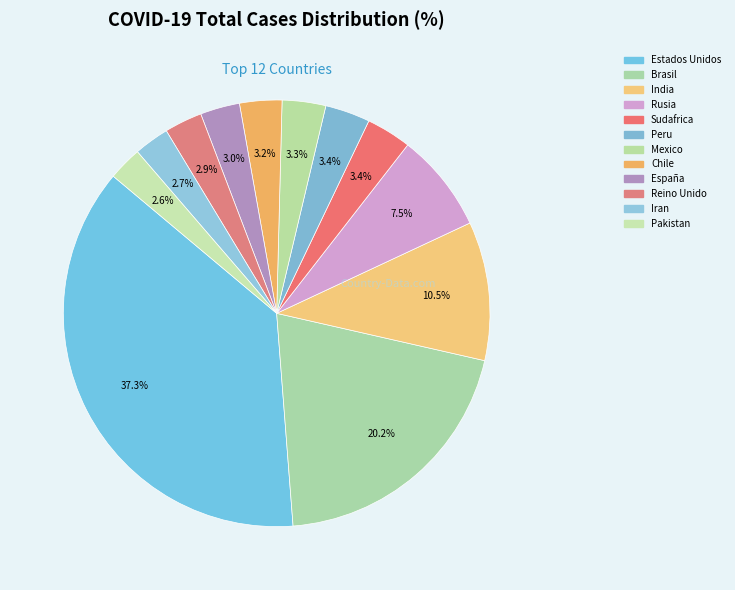

Does Pakistan represent more than half of the total?

No